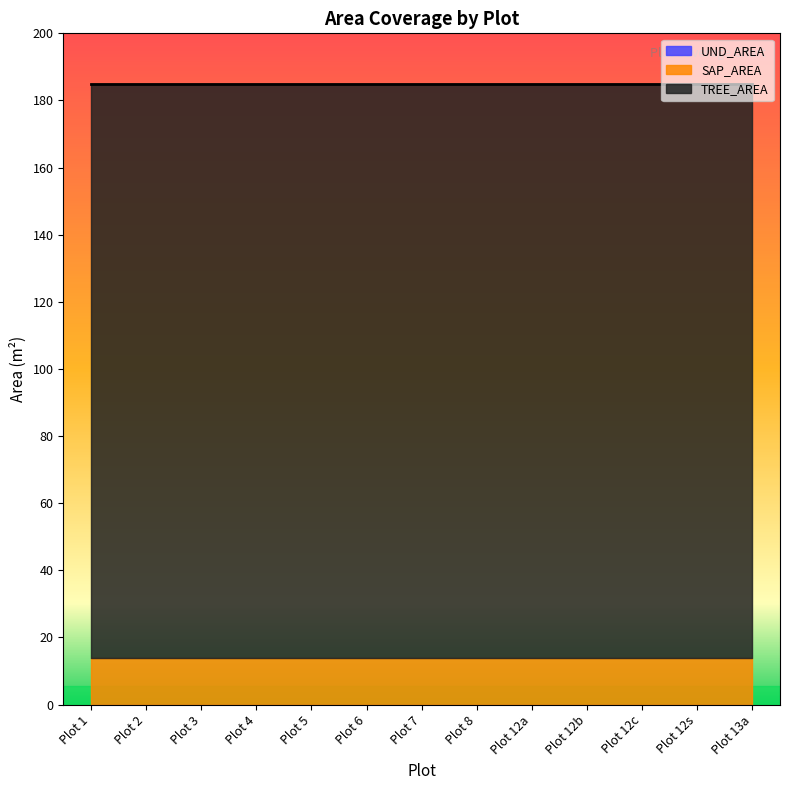

At Plot 5, list the series in order from largest to smallest.

TREE_AREA, SAP_AREA, UND_AREA